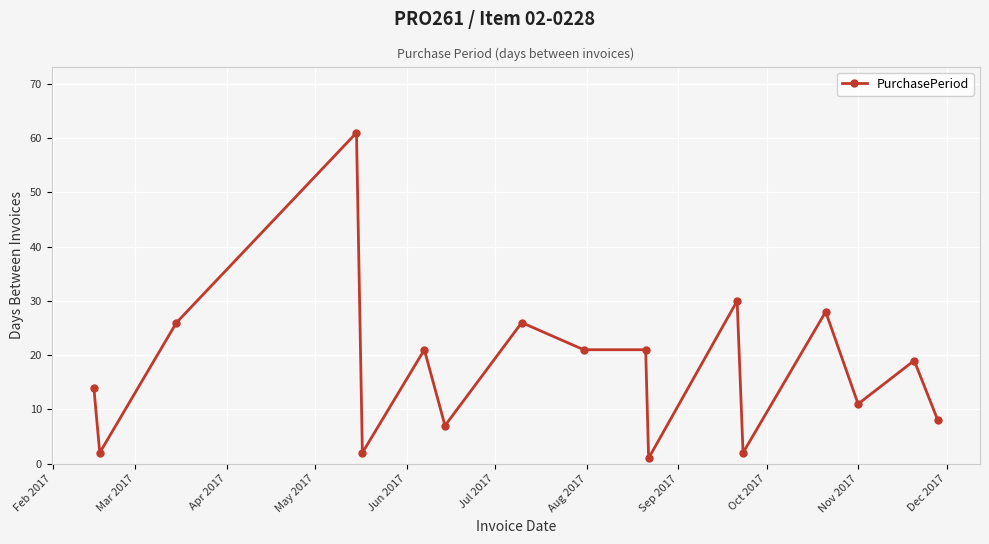

True or false: the data has more than 2 interior local peaks.

True